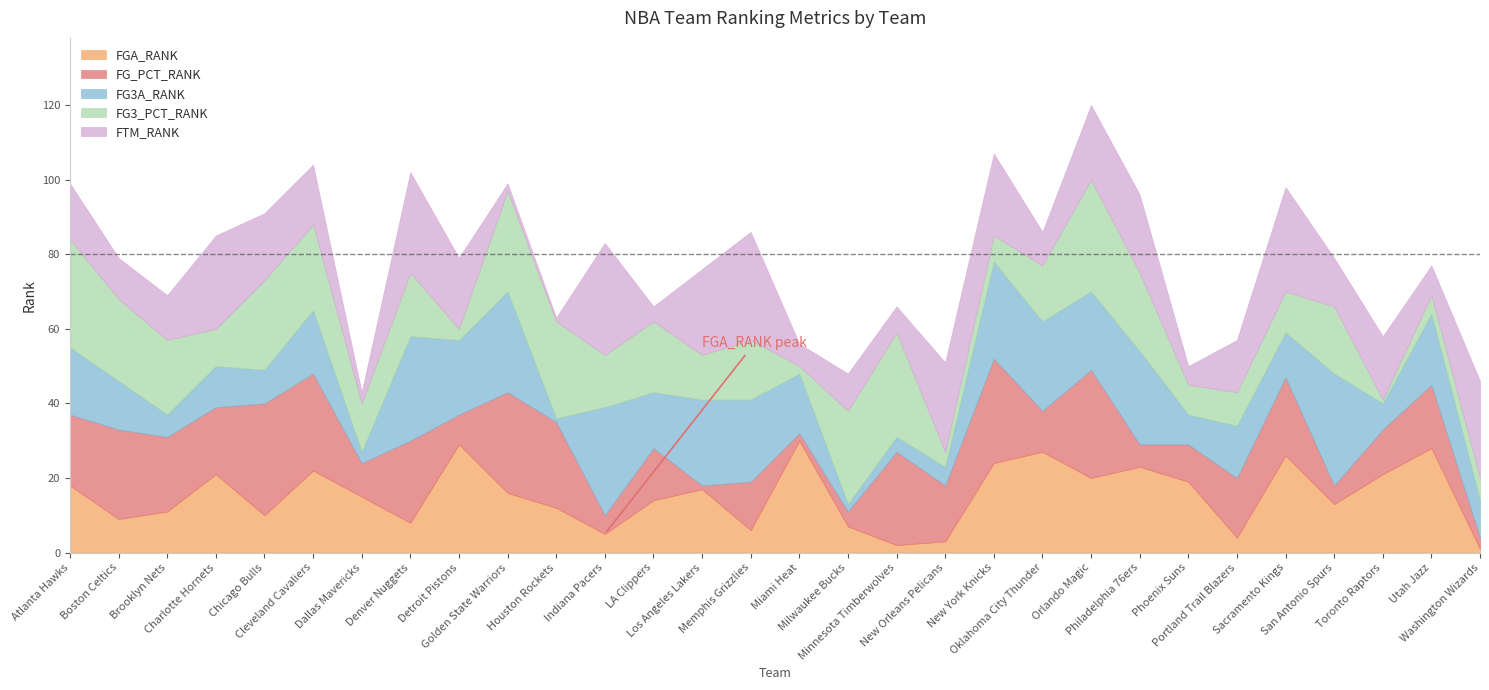

What are all the series names shown in the legend?

FGA_RANK, FG_PCT_RANK, FG3A_RANK, FG3_PCT_RANK, FTM_RANK